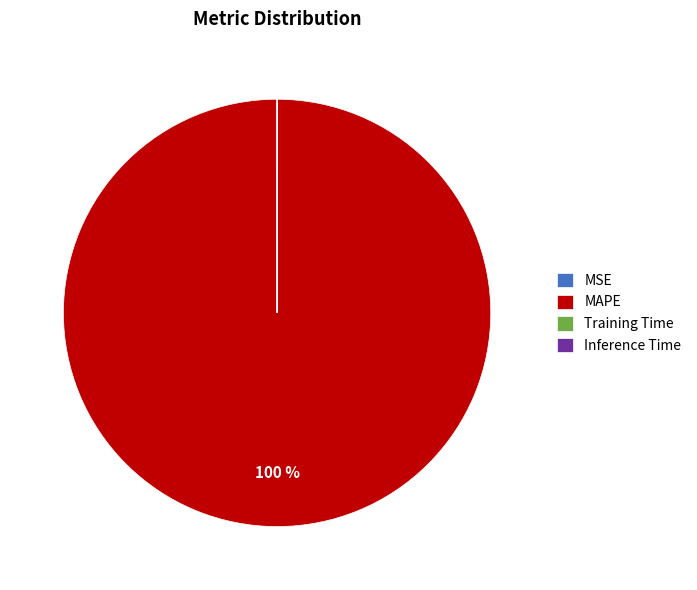

Is there any slice that represents more than half of the pie?

Yes